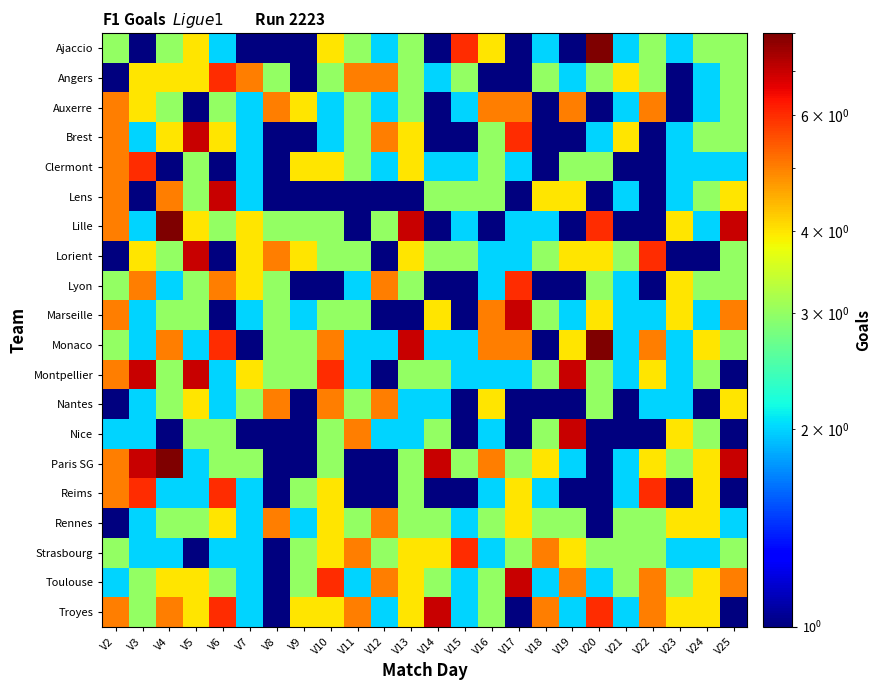

Which has a higher value, V23 or V2?

V2